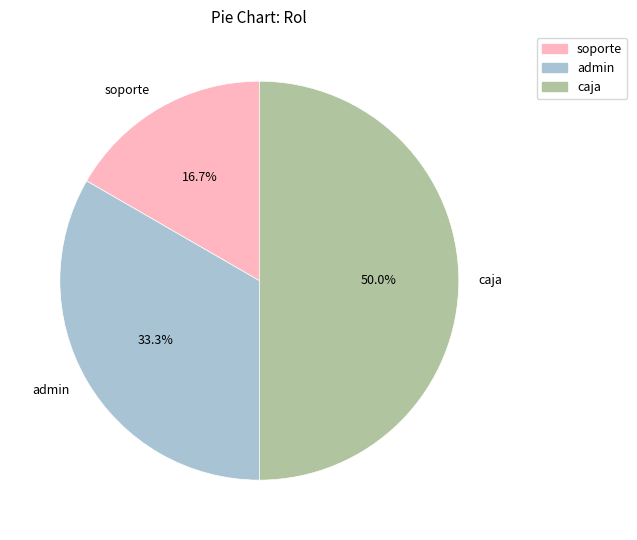

Which category has the biggest portion of the pie?

caja